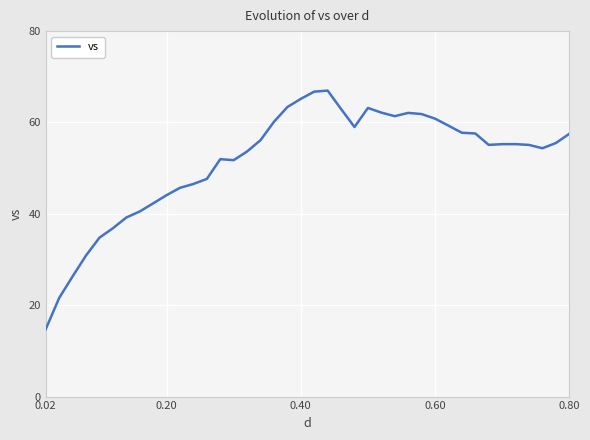

What is the difference between the maximum and minimum values?

52.2